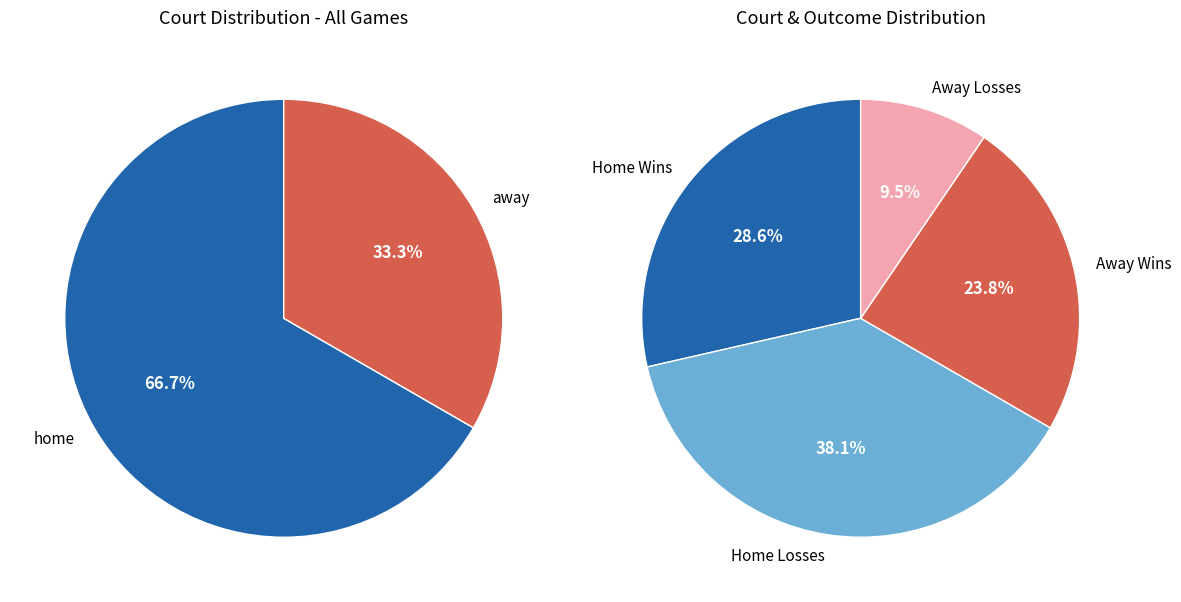

To the nearest percent, what is the difference between the largest and smallest slice percentages?

33%